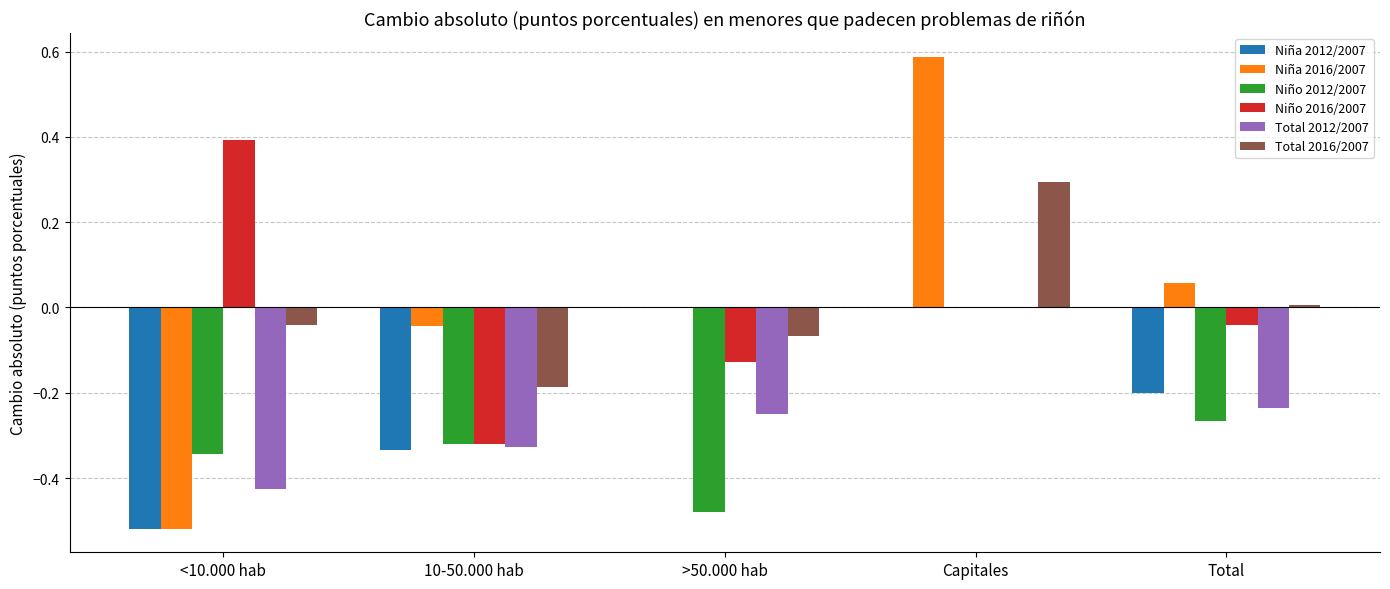

Is the value of Total 2012/2007 at <10.000 hab greater than the value of Niño 2012/2007 at 10-50.000 hab?

No